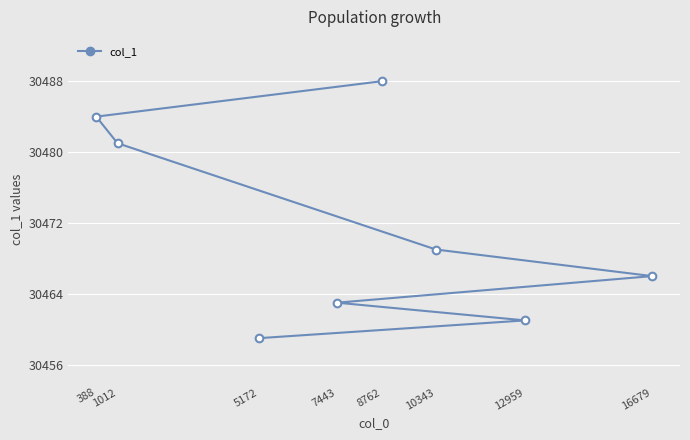

What is the value of the 1st point from the left?

30484